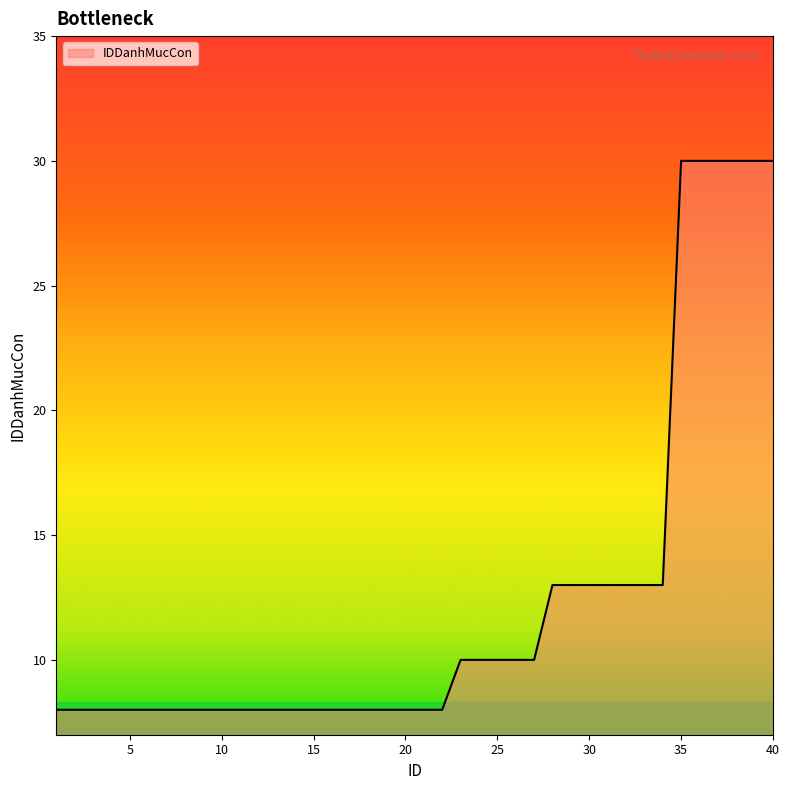

What is the smallest value displayed?

8